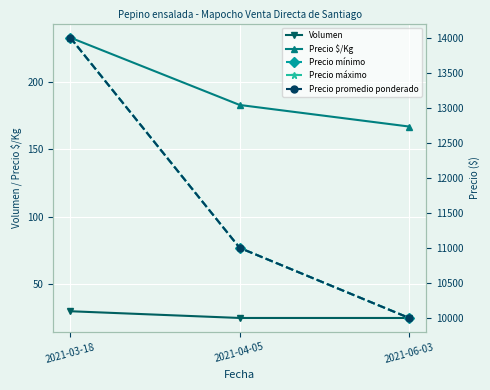

What are all the series names shown in the legend?

Volumen, Precio $/Kg, Precio mínimo, Precio máximo, Precio promedio ponderado